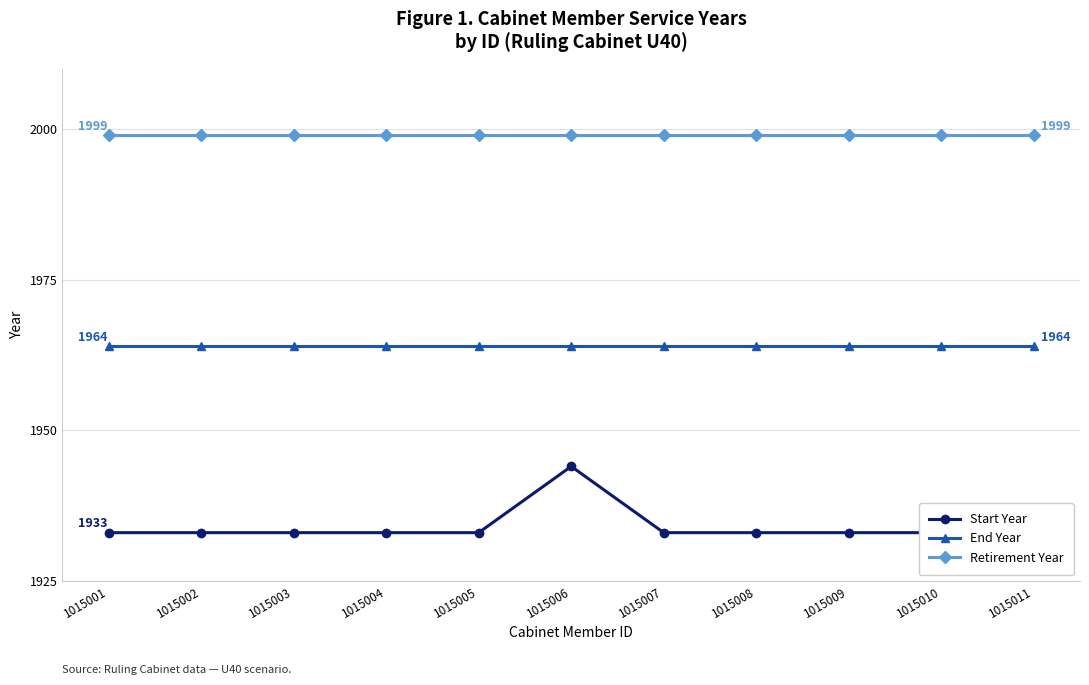

True or false: Start Year and Retirement Year intersect in this chart.

False